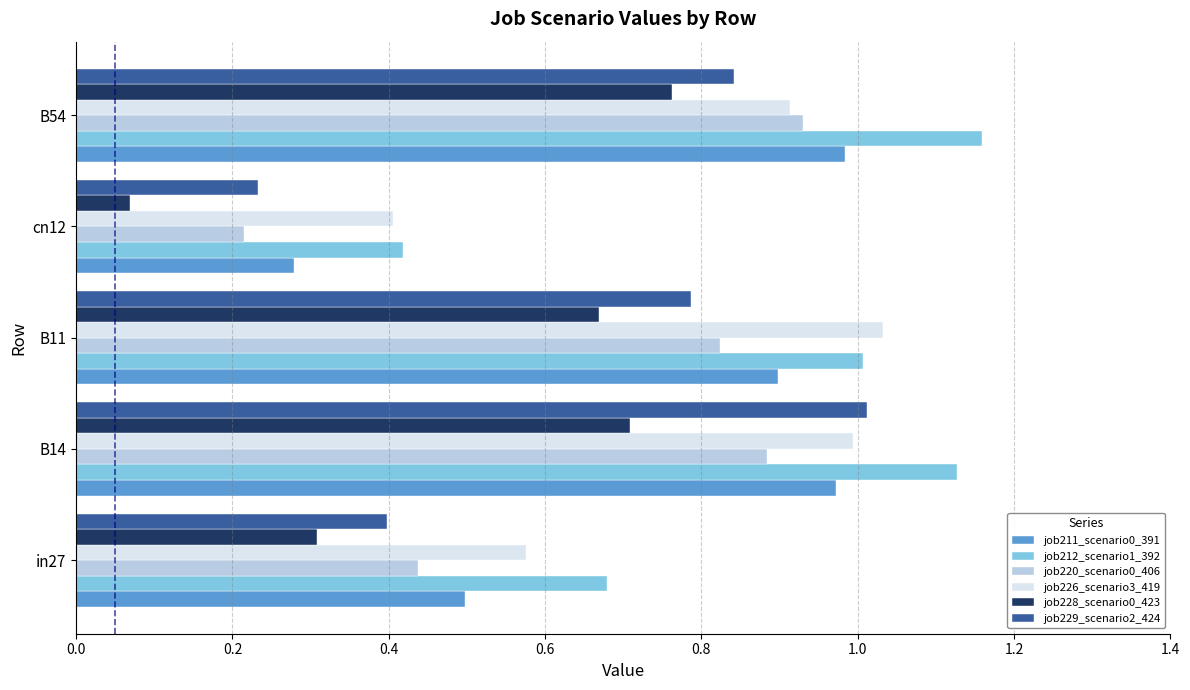

Which series has the largest total across all categories?

job212_scenario1_392